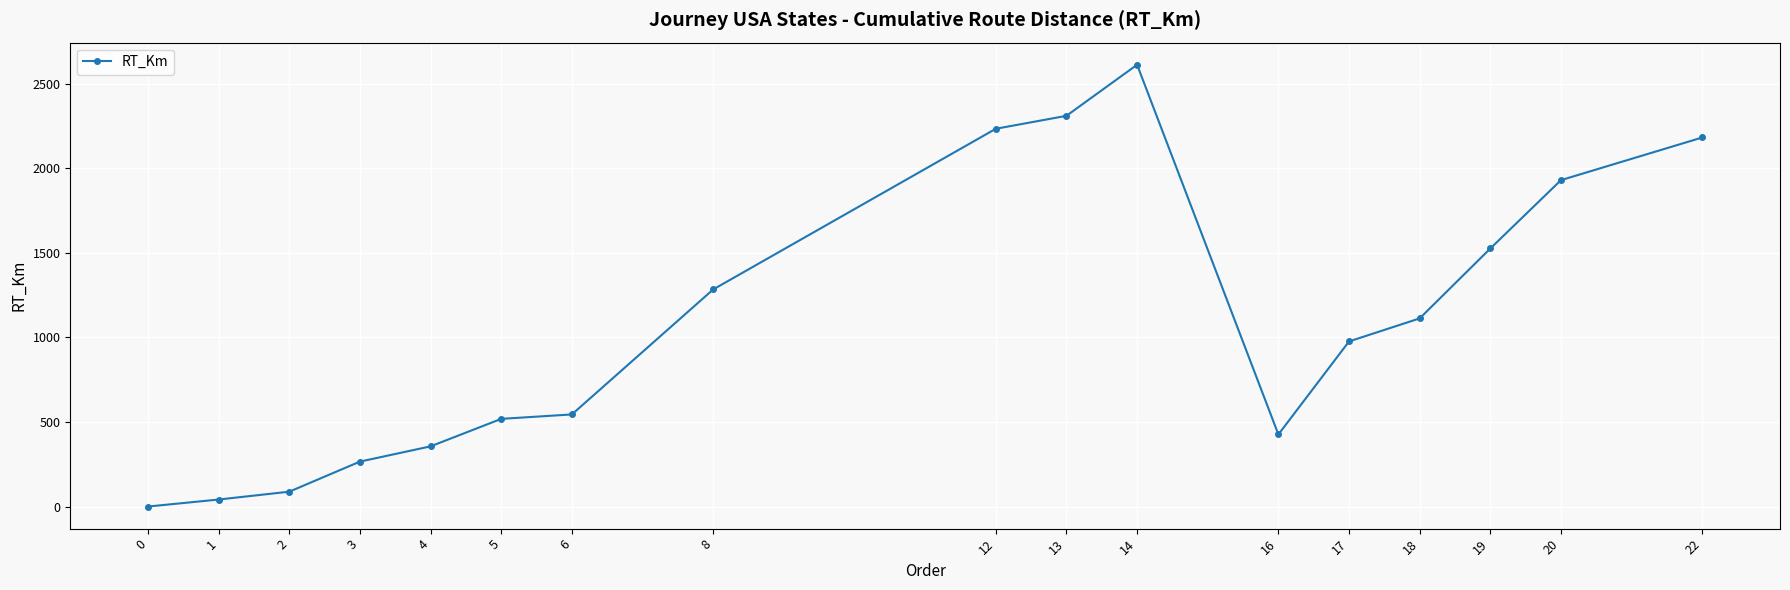

What is the value of the 3rd point from the left?

87.9